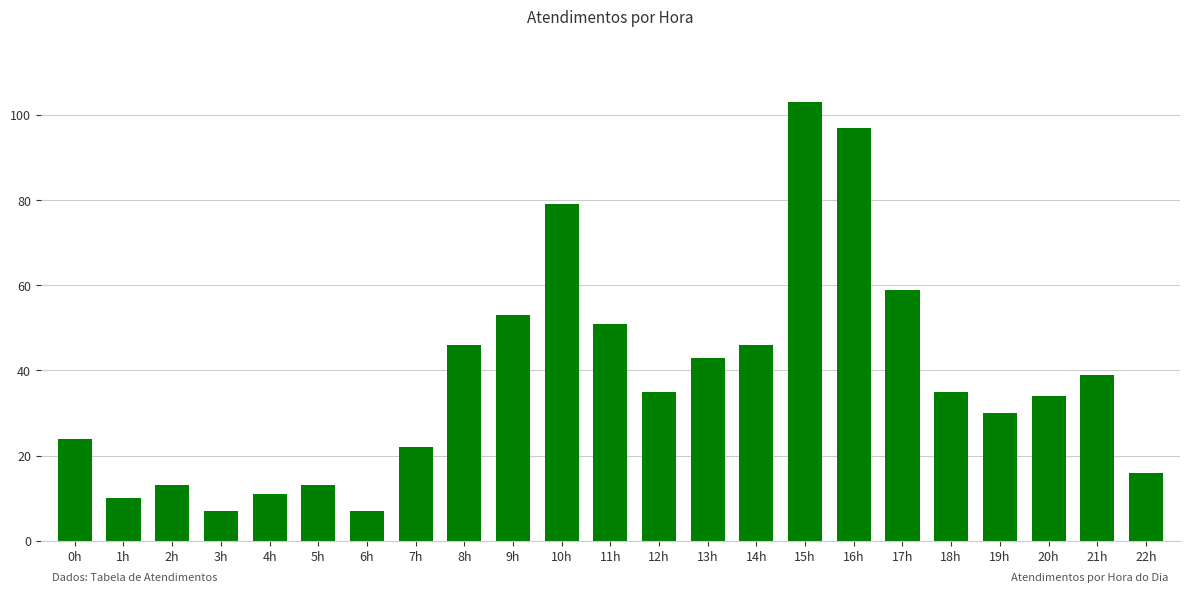

How many series are shown in this chart?

1